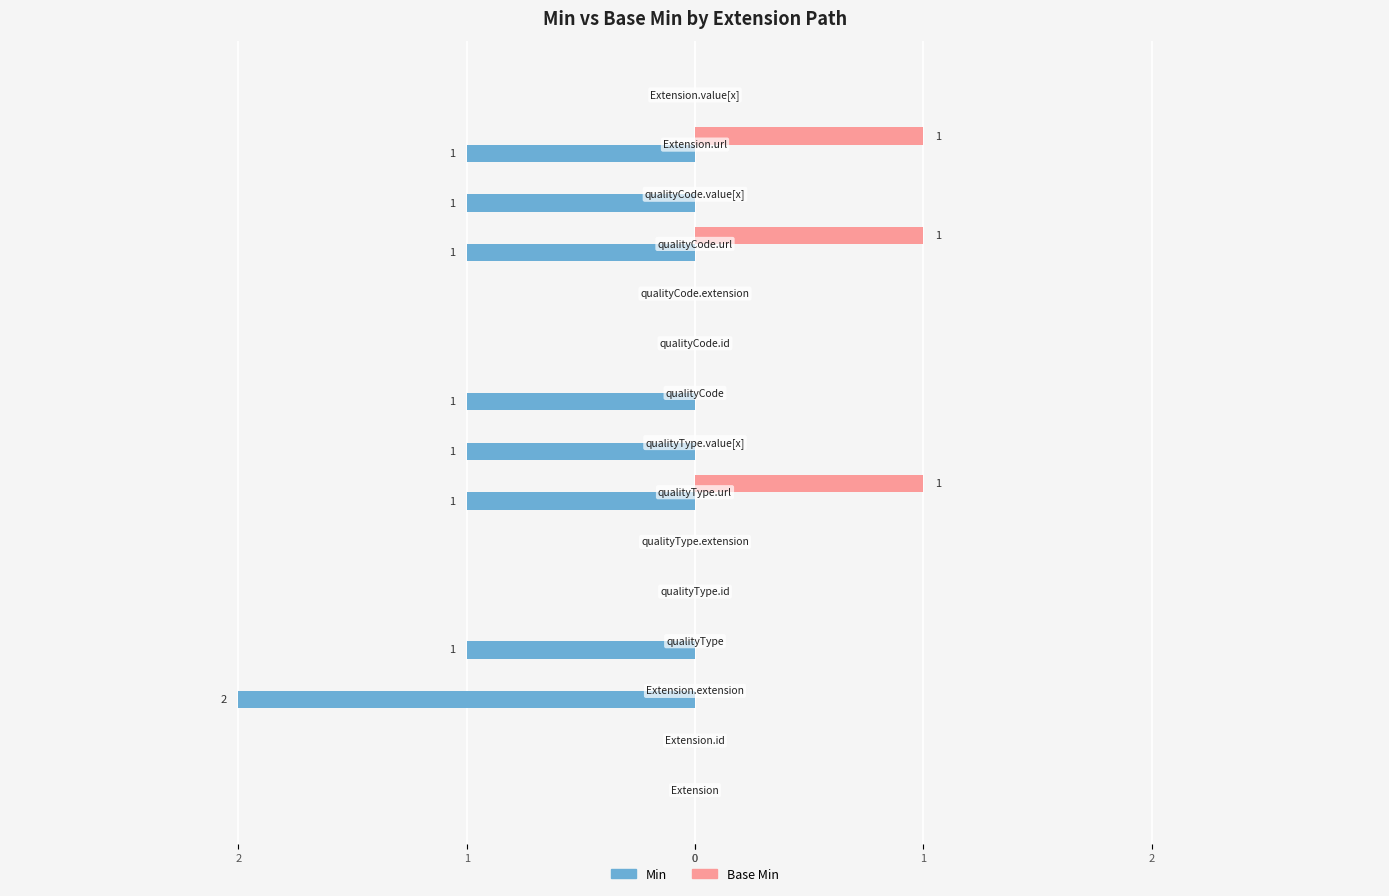

What are all the series names shown in the legend?

Min, Base Min